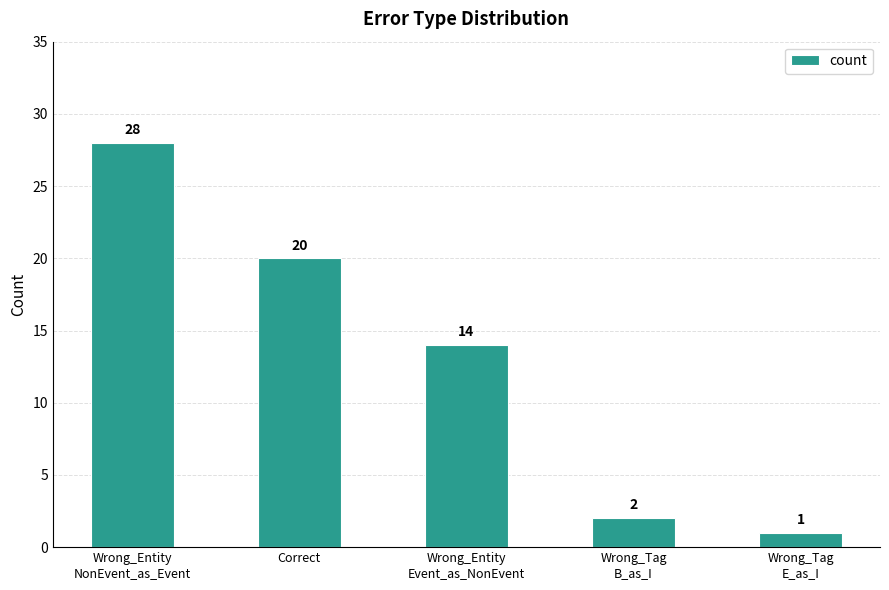

What is the average value?

13